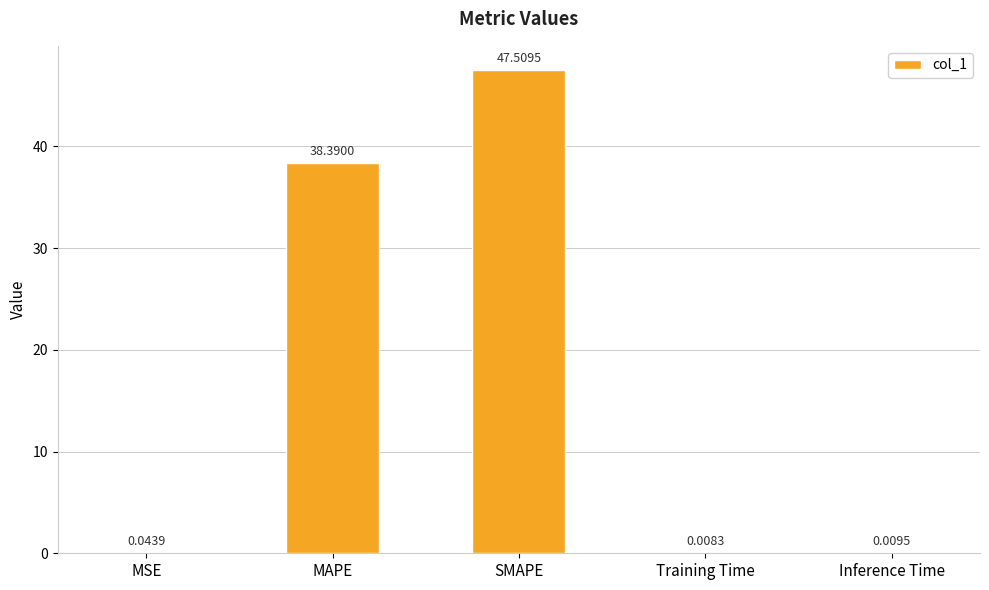

Which has a higher value, MSE or SMAPE?

SMAPE